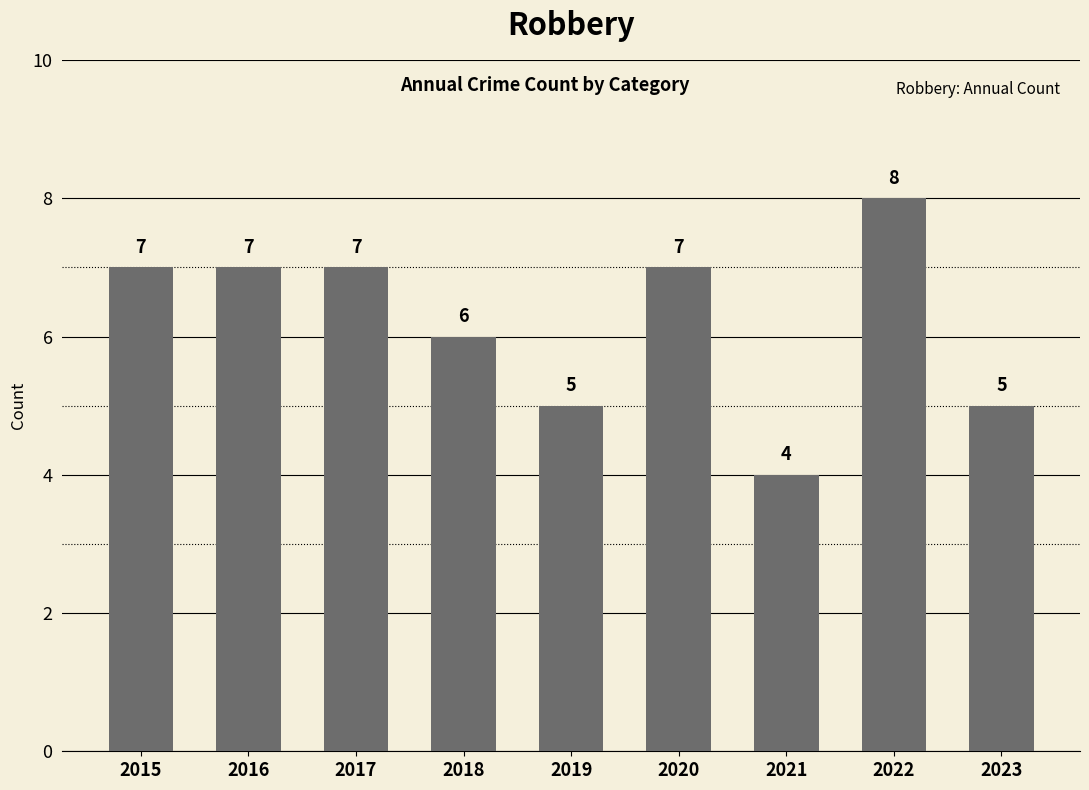

What is the ratio of the value at 2019 to the value at 2020?

0.7